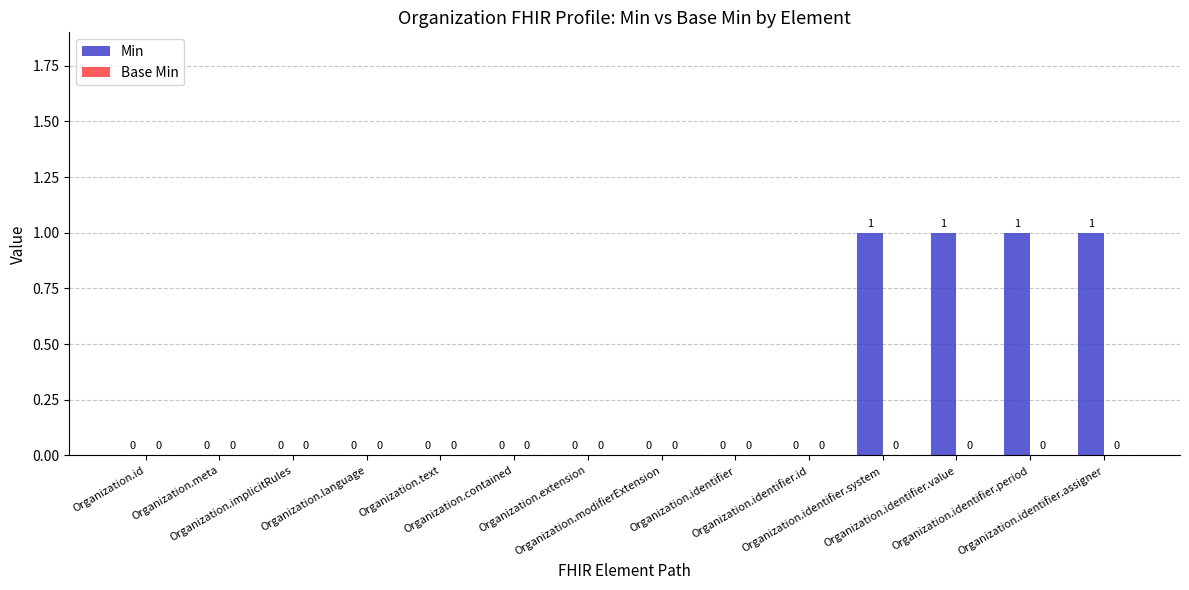

Are the bars horizontal?

No